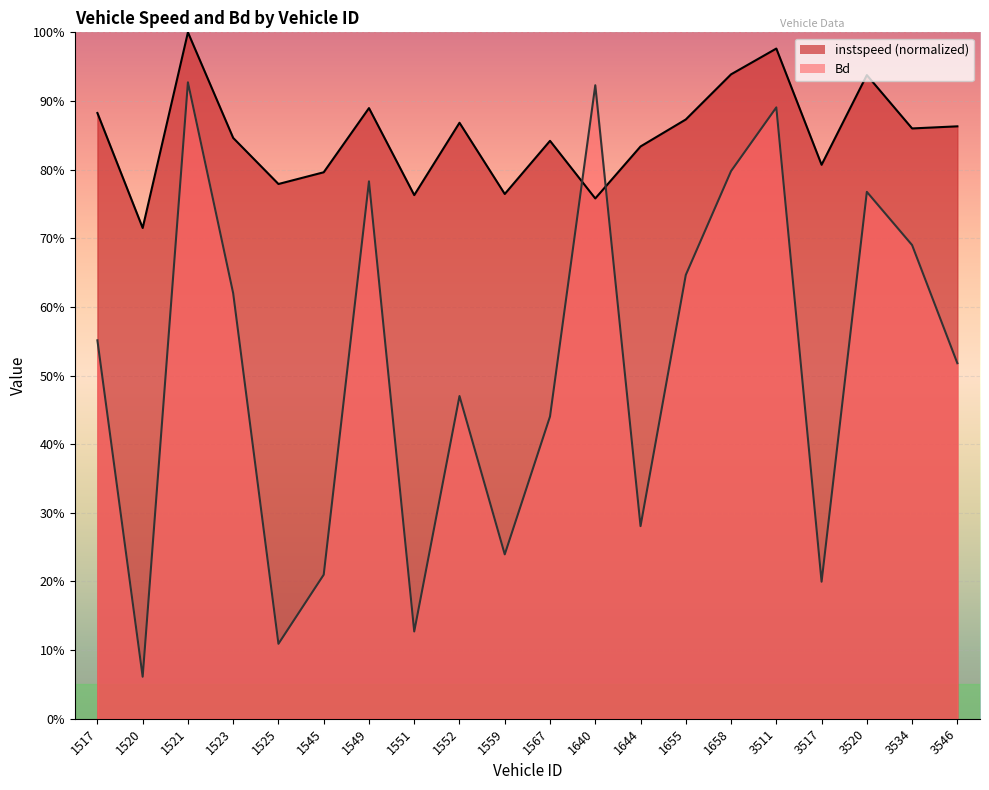

Rank the series by their maximum value, from lowest to highest.

Bd, instspeed